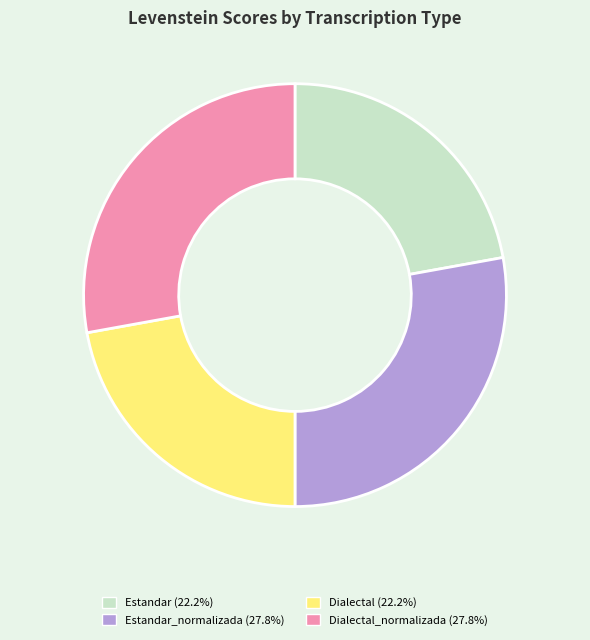

Is there a majority slice in this chart?

No